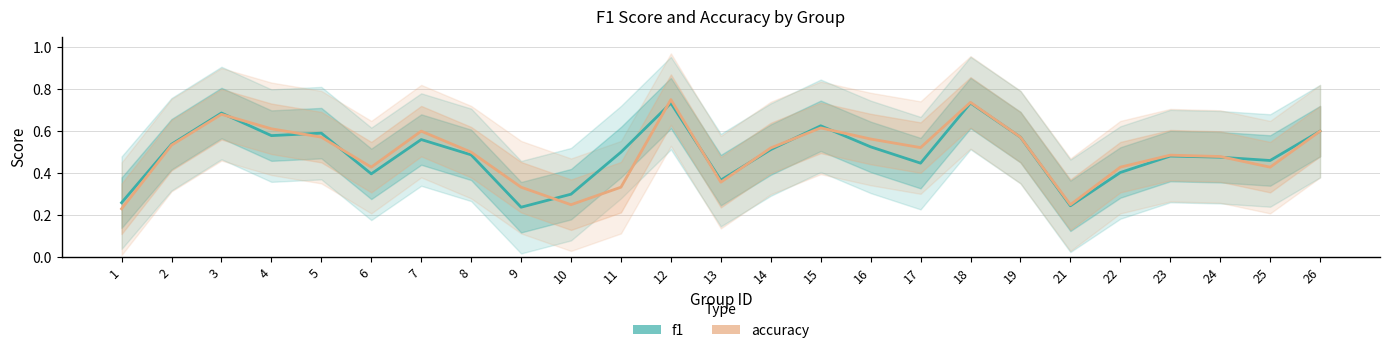

What is the value of the f1 point at the 20th from the left?

0.2